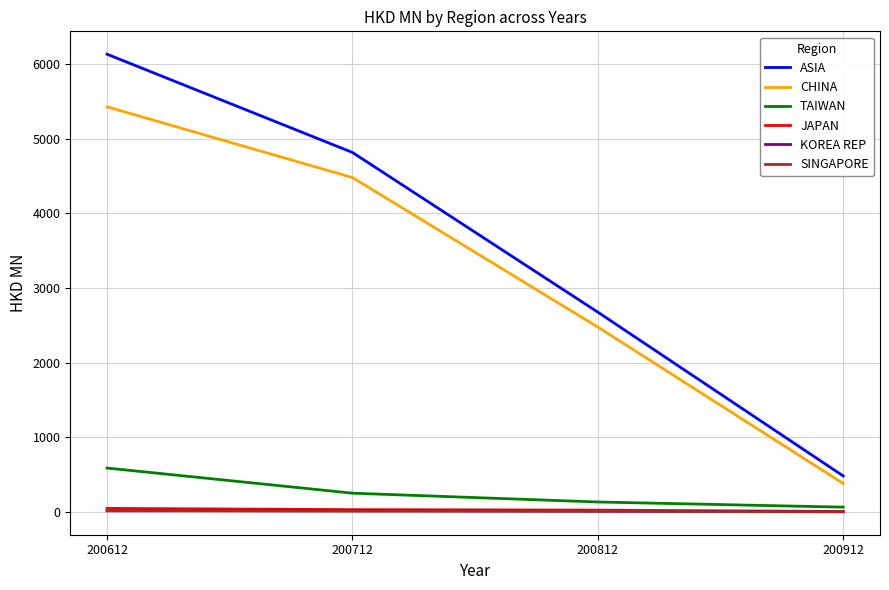

What is the average value of the KOREA REP series?

14.9